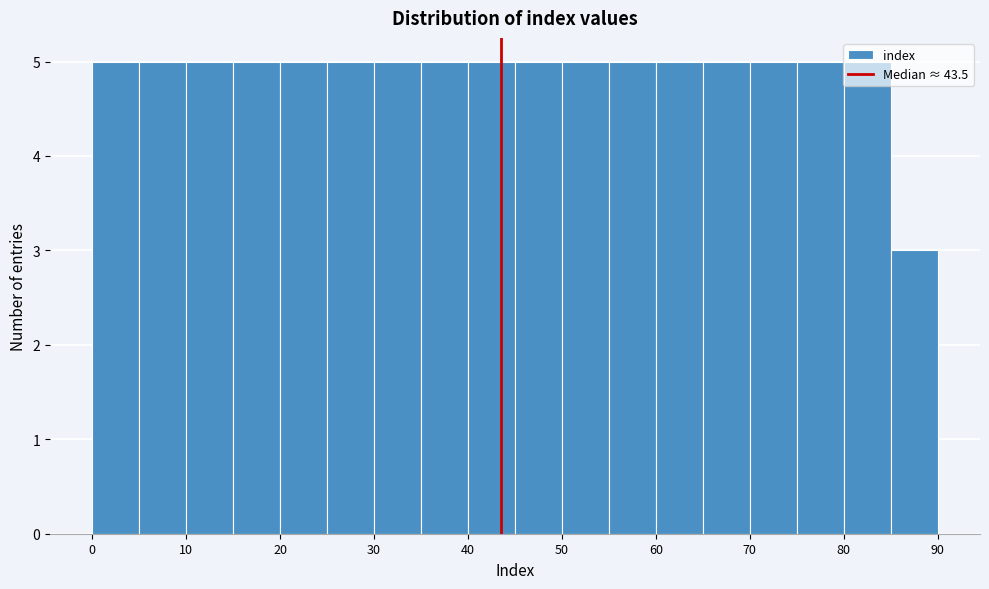

Reading left to right, list every bar in this chart as the range it spans on the x-axis followed by its height. The values are not printed on the chart, so give them approximately, as read against the axis.

0 to 5: 5
5 to 10: 5
10 to 15: 5
15 to 20: 5
20 to 25: 5
25 to 30: 5
30 to 35: 5
35 to 40: 5
40 to 45: 5
45 to 50: 5
50 to 55: 5
55 to 60: 5
60 to 65: 5
65 to 70: 5
70 to 75: 5
75 to 80: 5
80 to 85: 5
85 to 90: 3